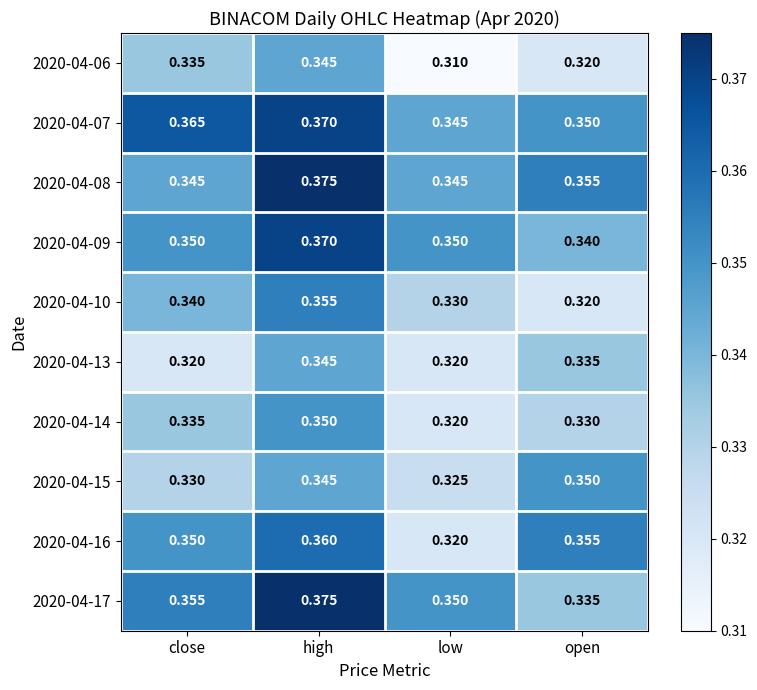

At how many categories does at least one series exceed 0?

4